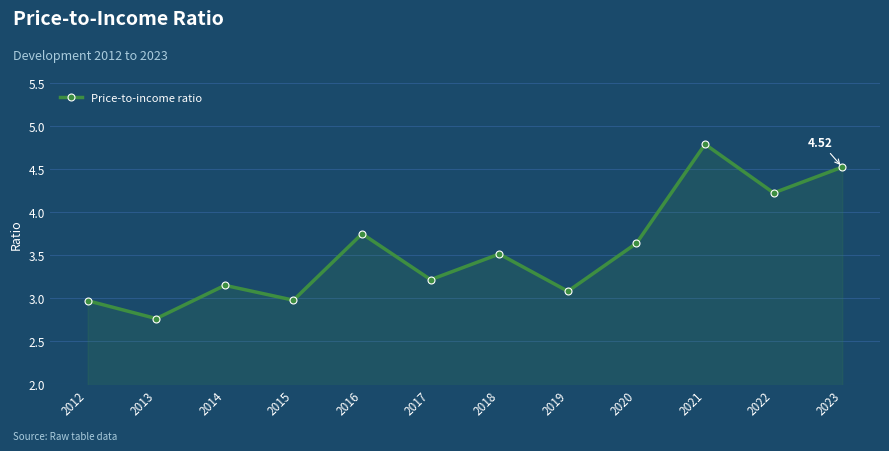

Where is the first local maximum?

2014